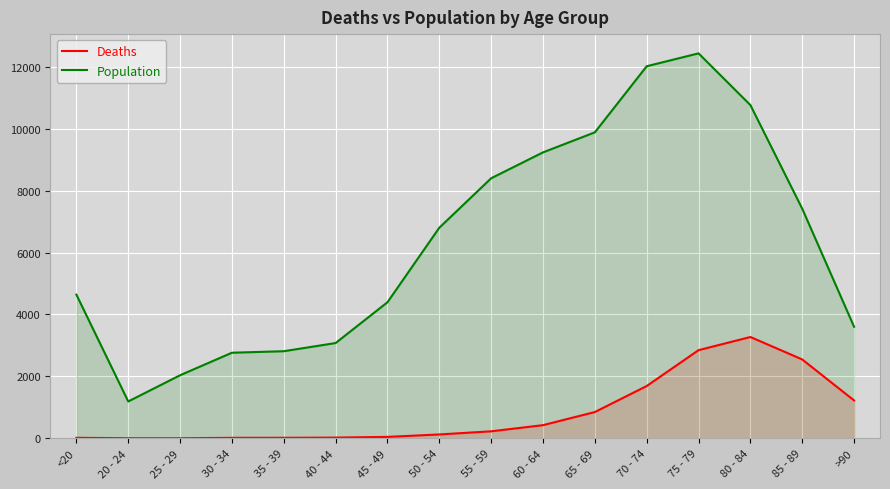

True or false: Deaths and Population intersect in this chart.

False